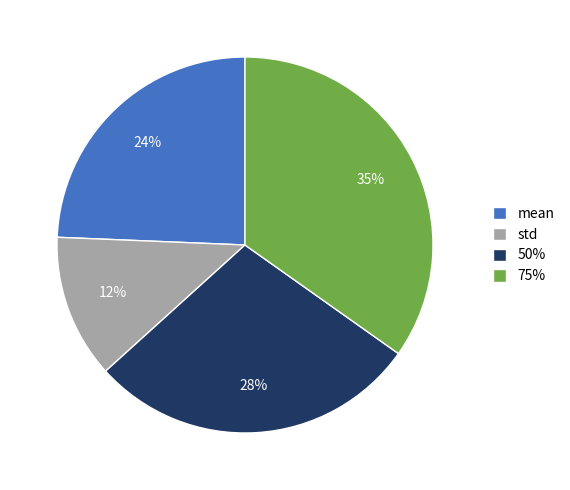

Which slice is the smallest?

std